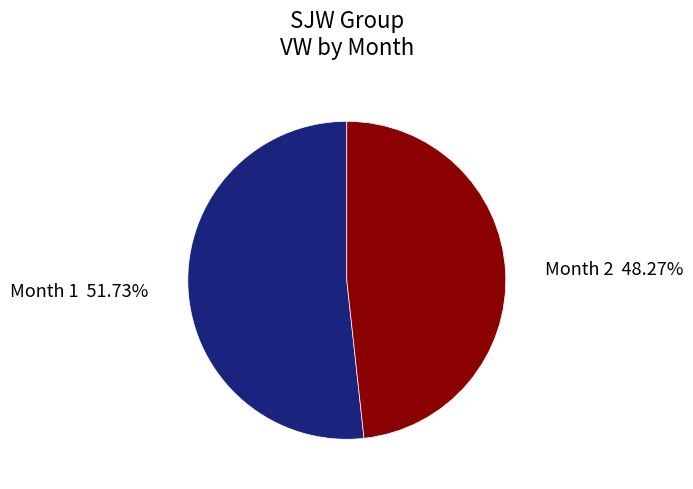

Between Month 2 48.27% and Month 1 51.73%, which is larger?

Month 1 51.73%